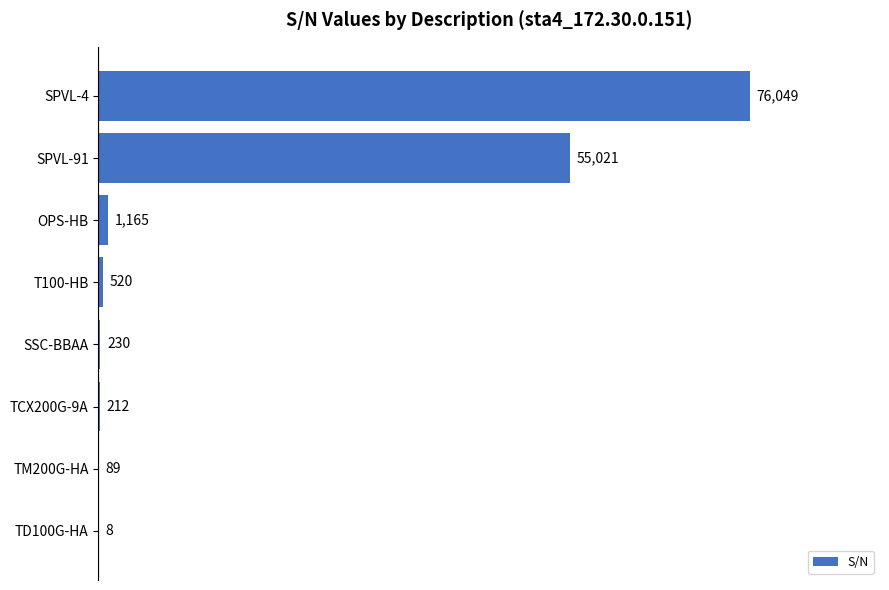

What is the sum of all values?

133294